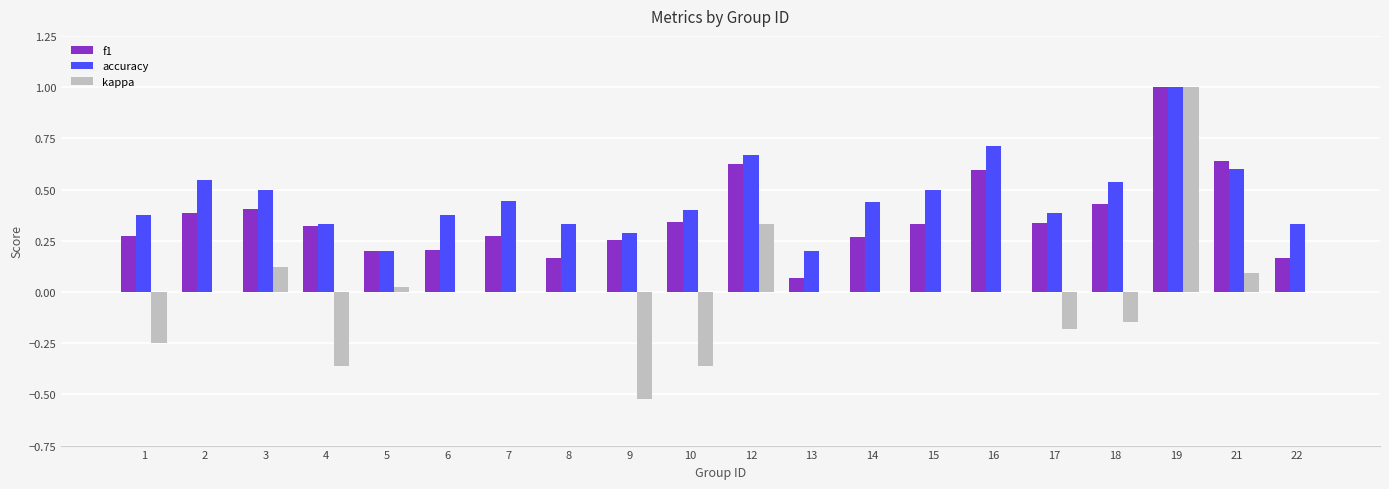

Is it true that kappa equals 1.0 at 19?

True